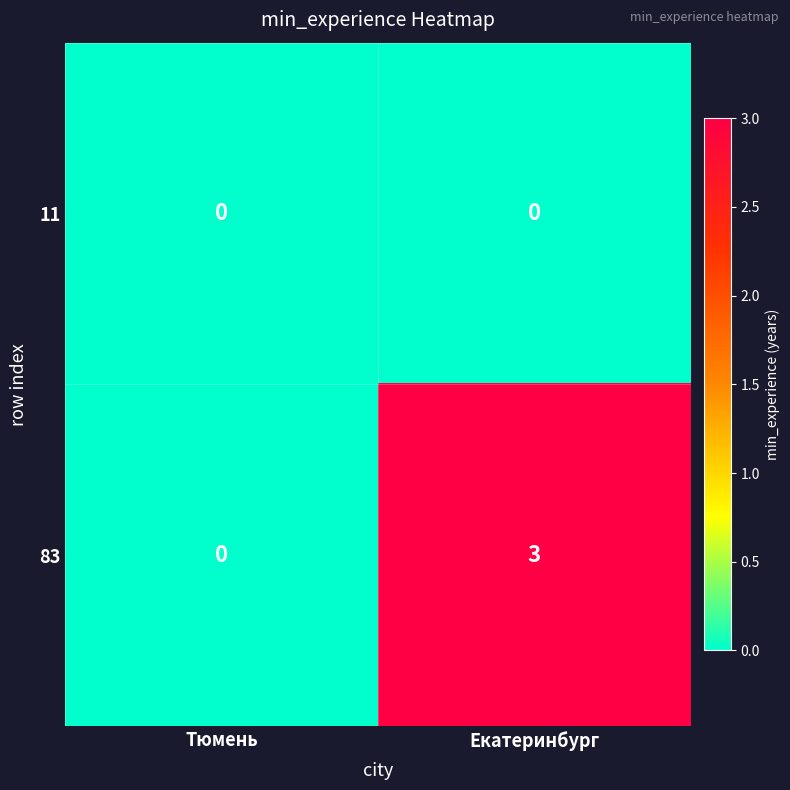

Reading left to right, transcribe all the data shown in this chart.

11: Тюмень=0	Екатеринбург=0
83: Тюмень=0	Екатеринбург=3